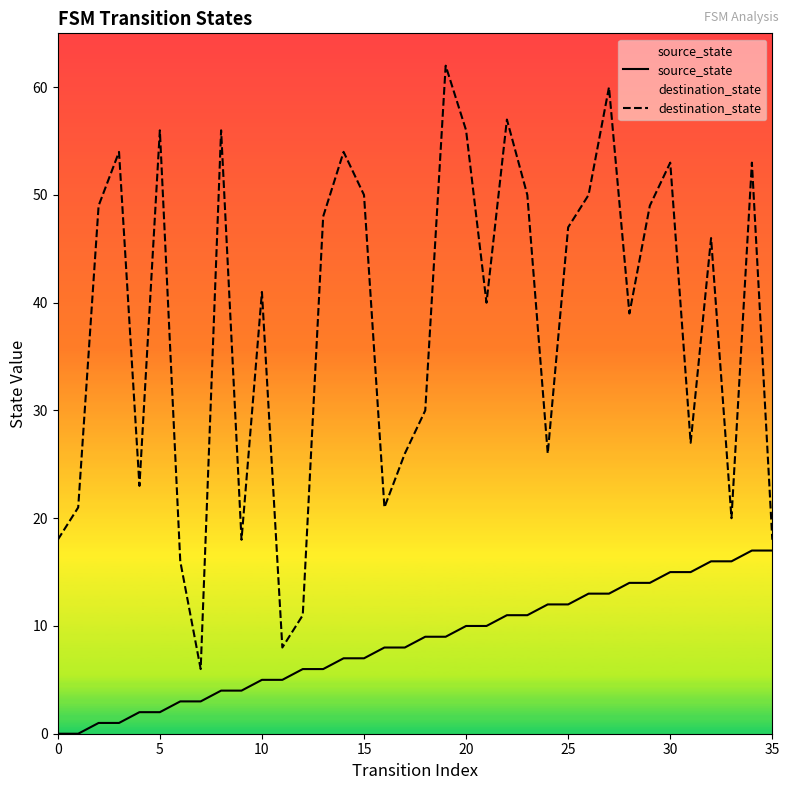

What is the total value across all series at 31?

42